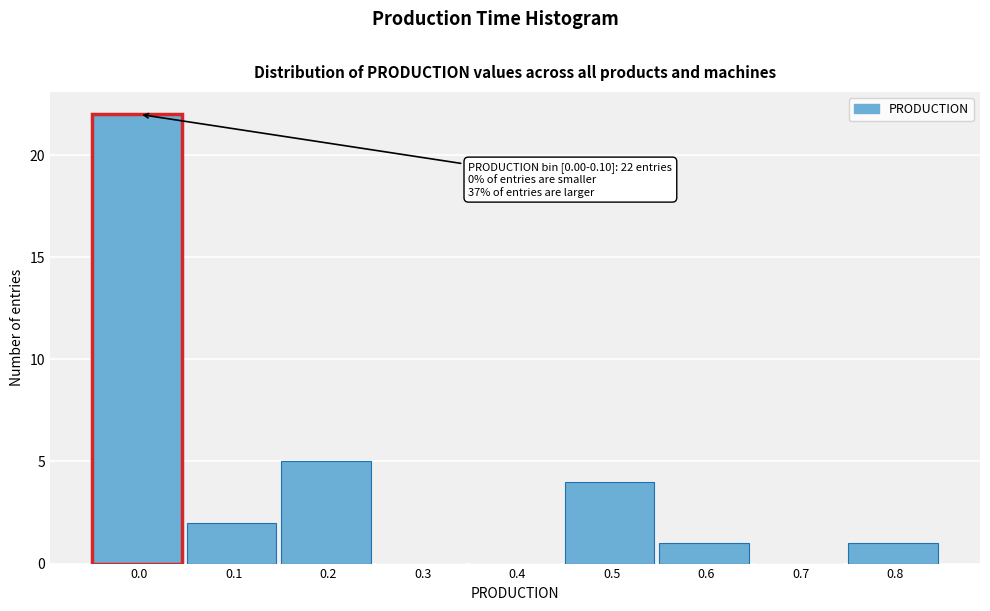

Reading left to right, list all the values displayed in this chart.

0.0=22	0.1=2	0.2=5	0.3=0	0.4=0	0.5=4	0.6=1	0.7=0	0.8=1